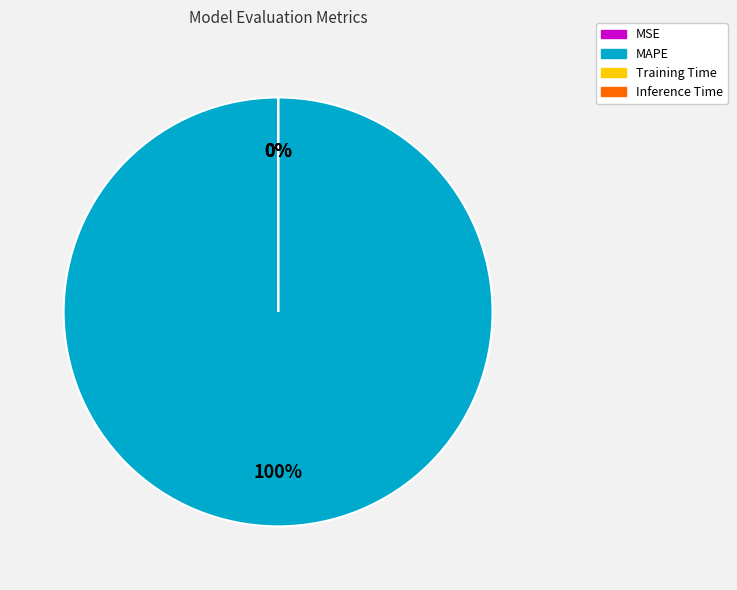

Which category has the biggest portion of the pie?

MAPE